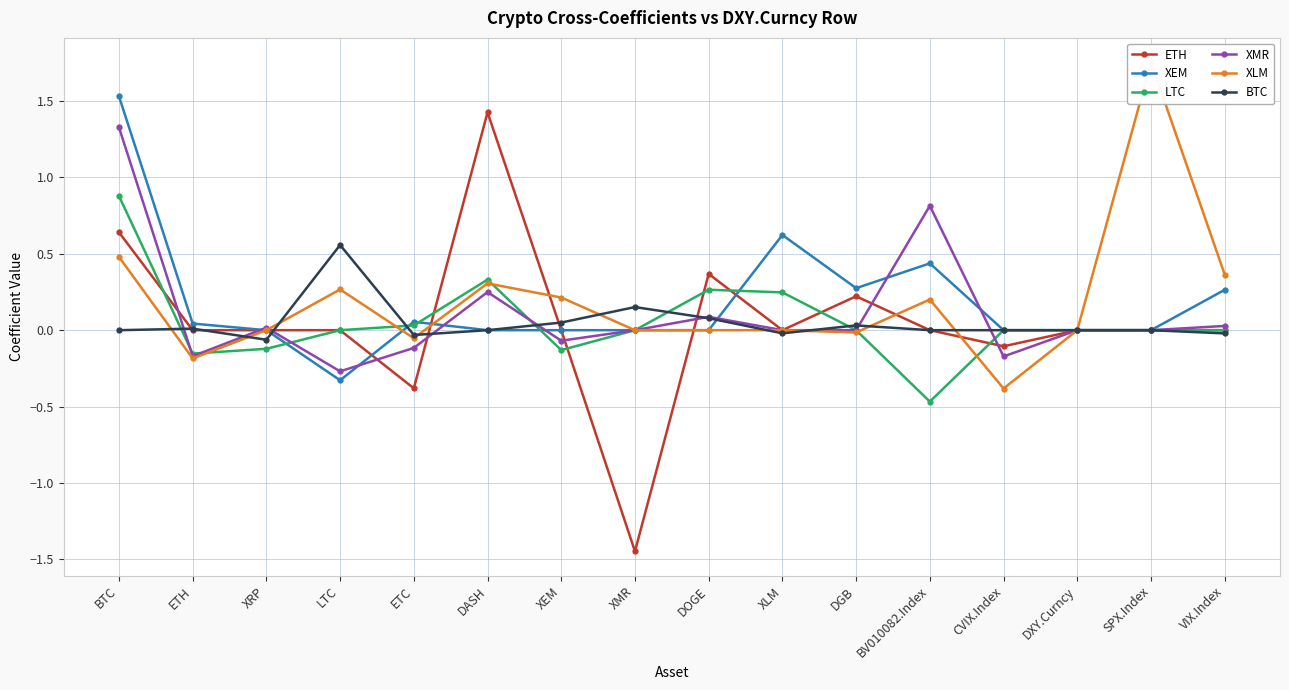

What position from the left is BTC?

1